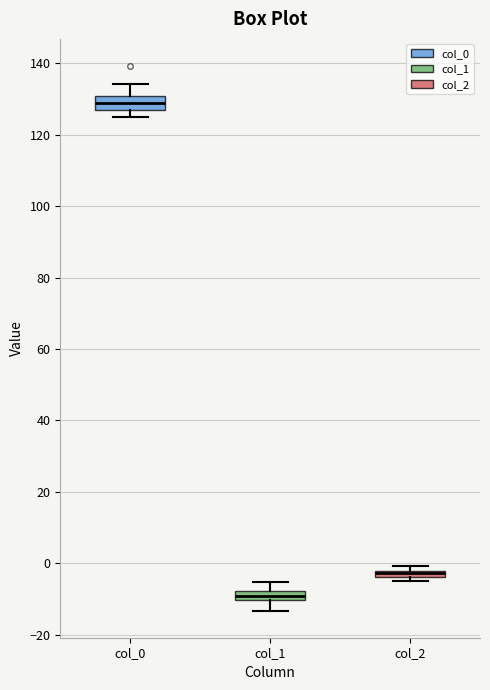

Where is the lower edge of the box for col_1 on the y-axis? The values are not printed on the chart, so give them approximately, as read against the axis.

-10